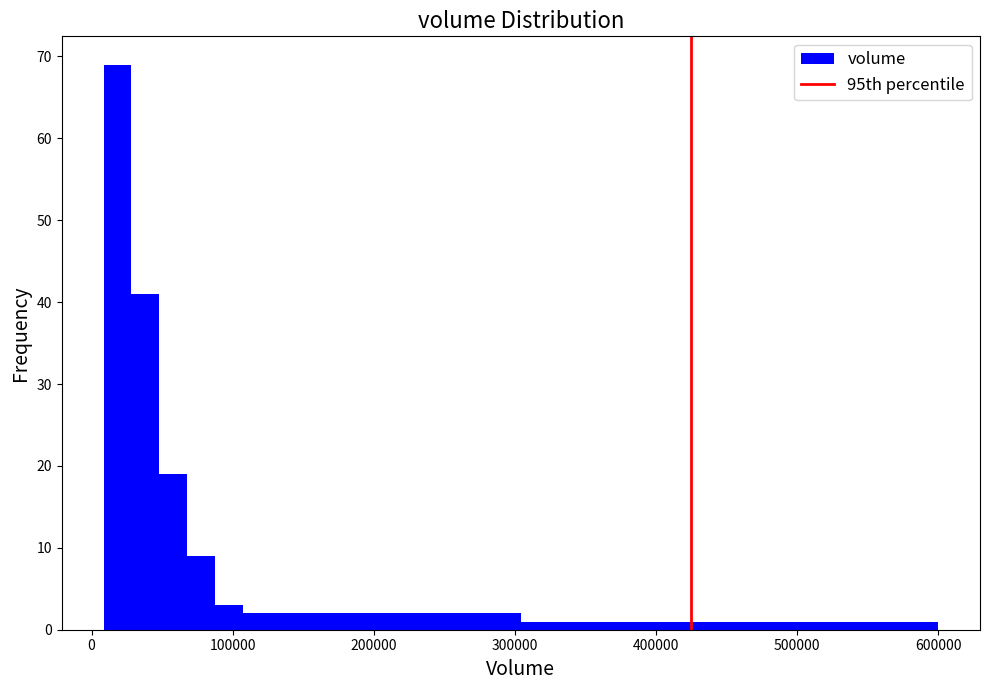

Read against the x-axis, roughly where is the centre of the tallest bar?

20000